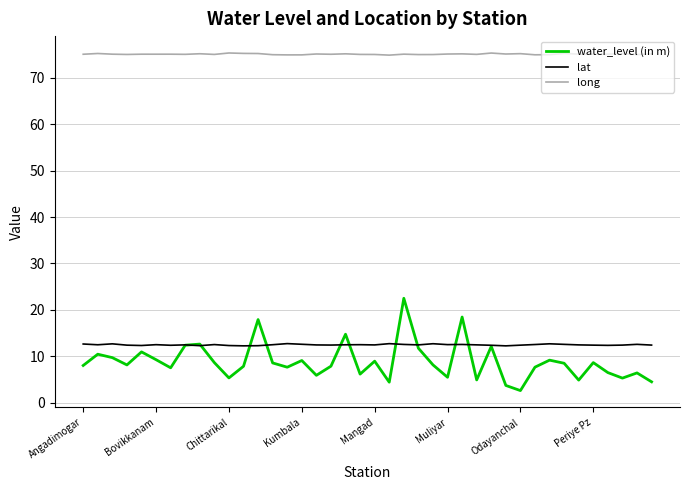

True or false: long and lat intersect in this chart.

False